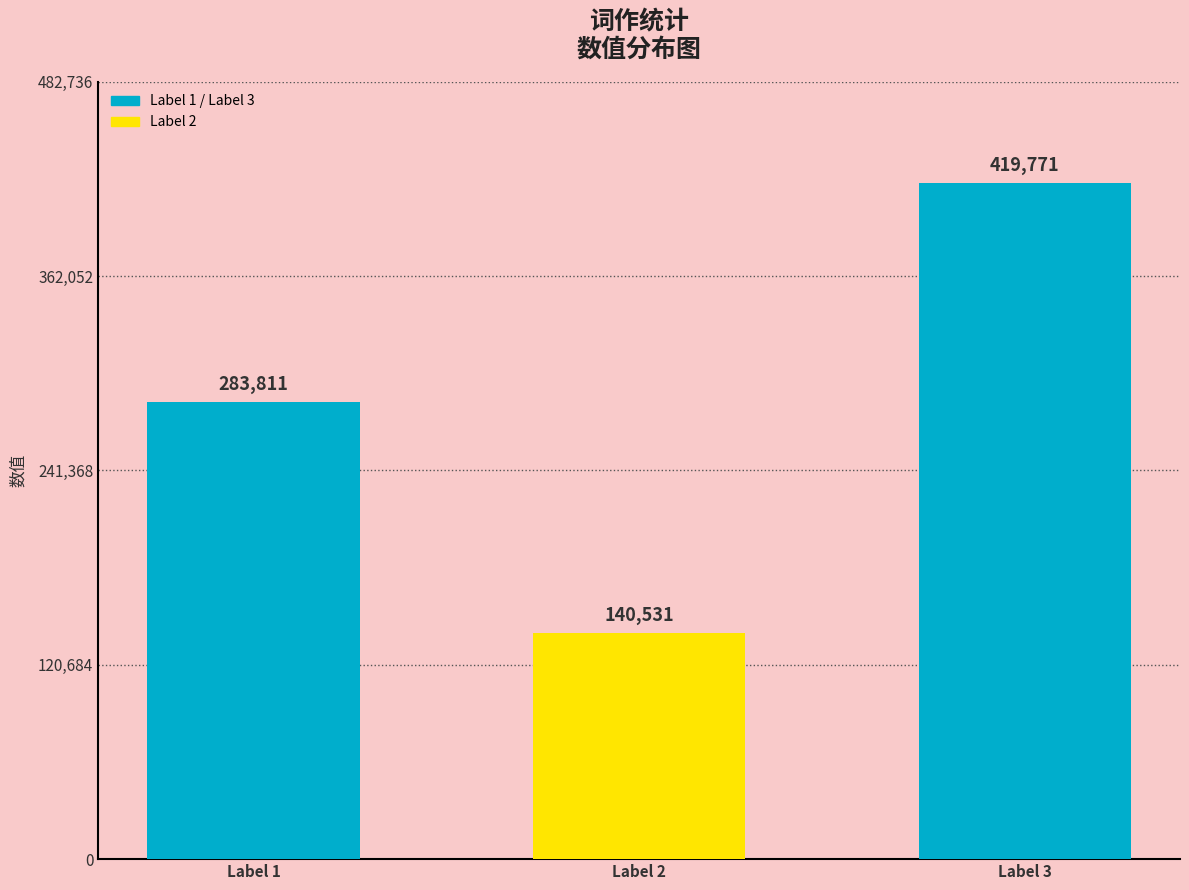

What is the smallest value displayed?

140531